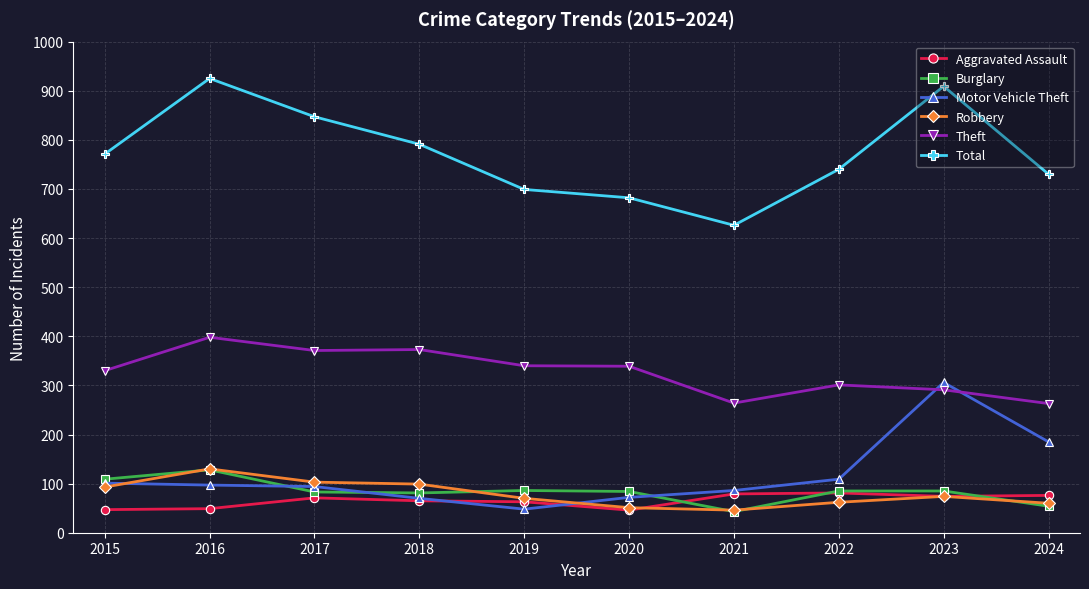

What is the value of the Burglary point at the 3rd from the left?

83